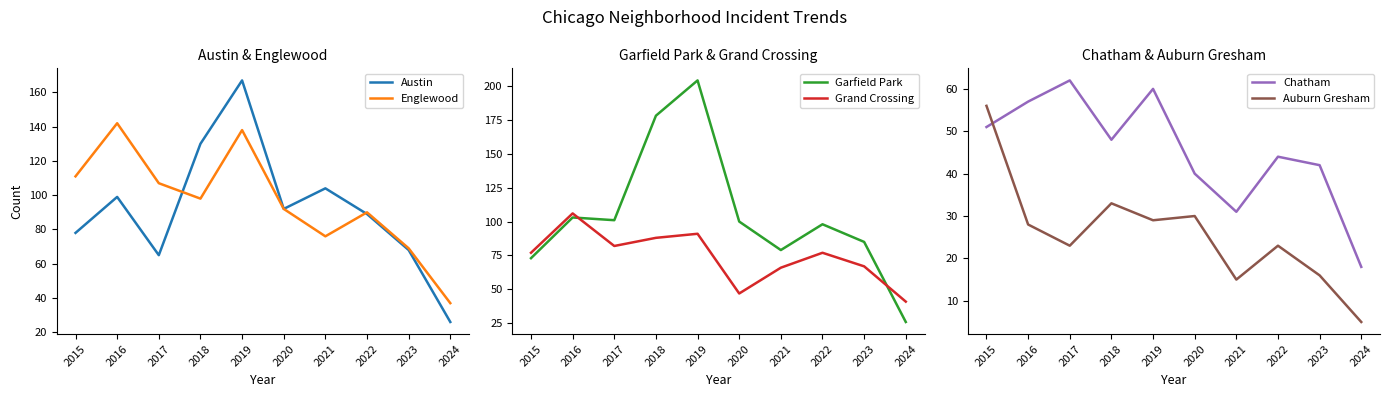

True or false: Chatham has a value of 85 at 2015.

False